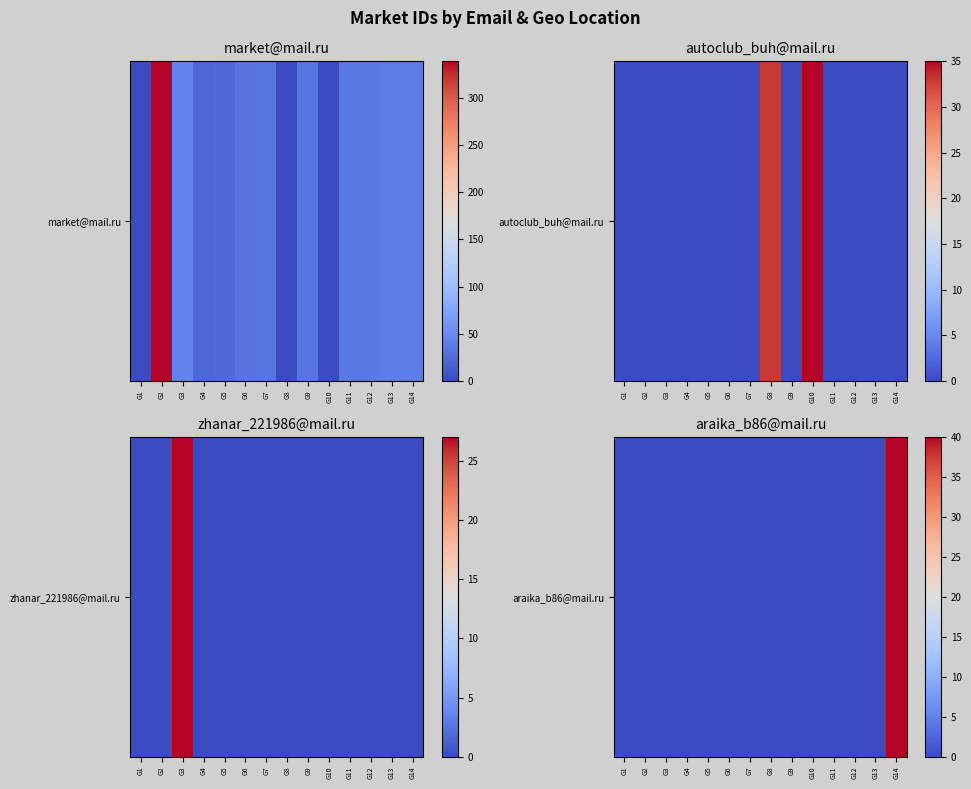

How many data points does each series have?

14